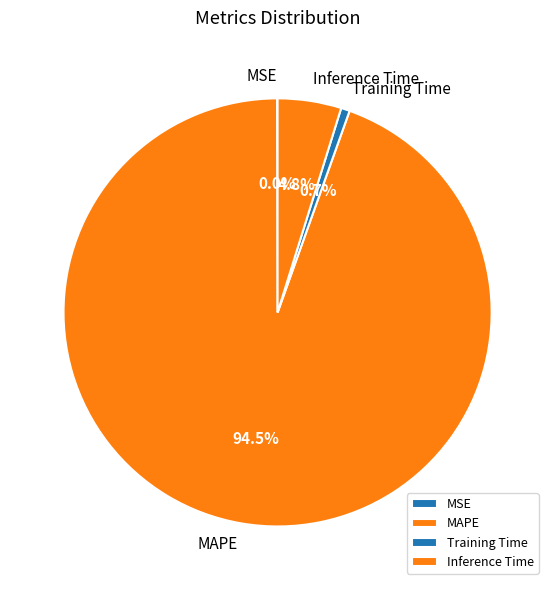

True or false: Inference Time accounts for 10% of the total.

False